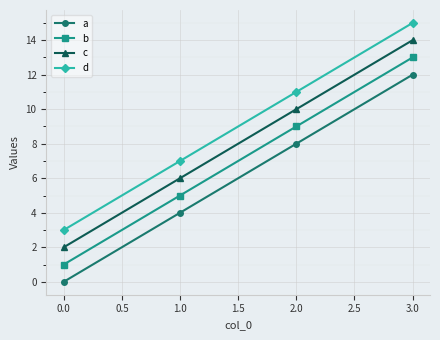

How many data points in d are less than 11?

2